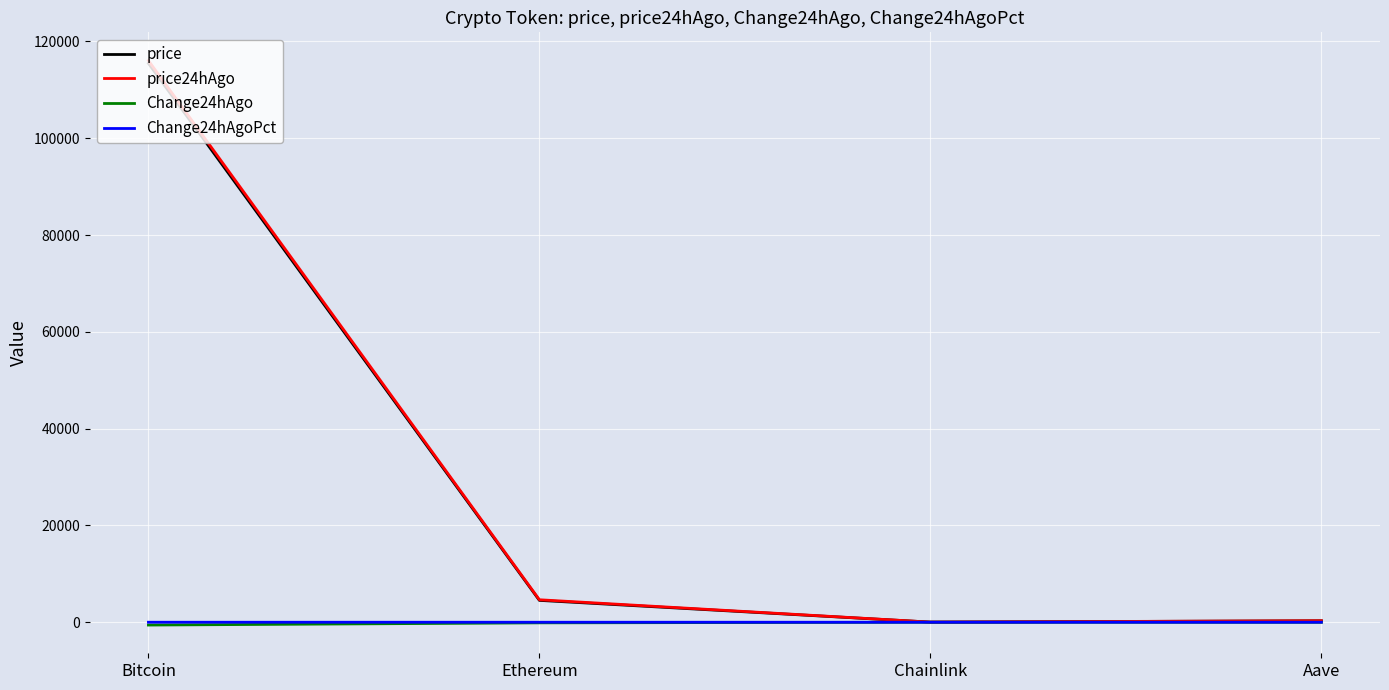

What position from the left is Chainlink?

3